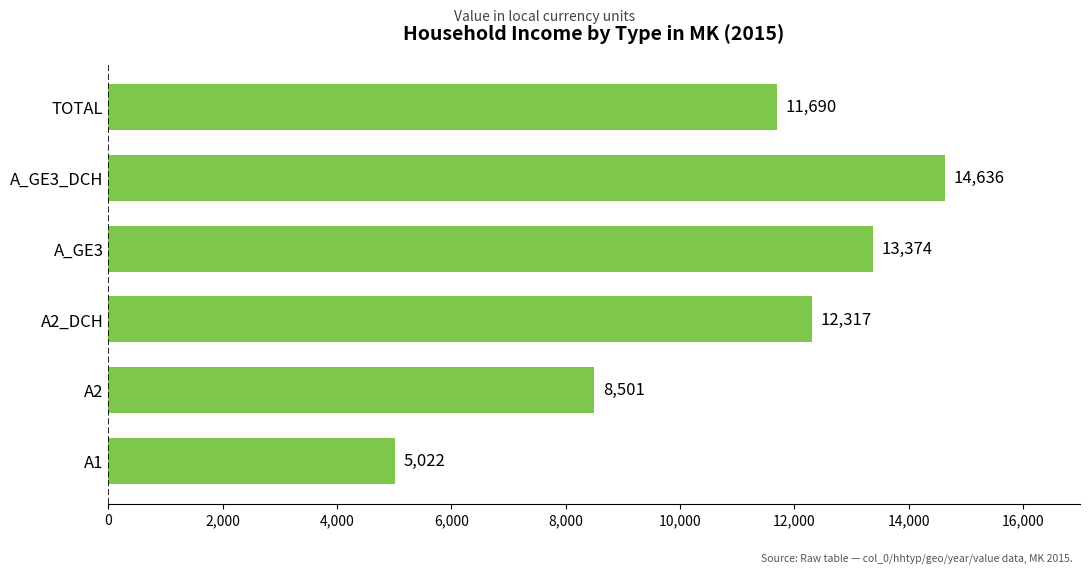

Rank the categories by value from lowest to highest.

A1, A2, TOTAL, A2_DCH, A_GE3, A_GE3_DCH